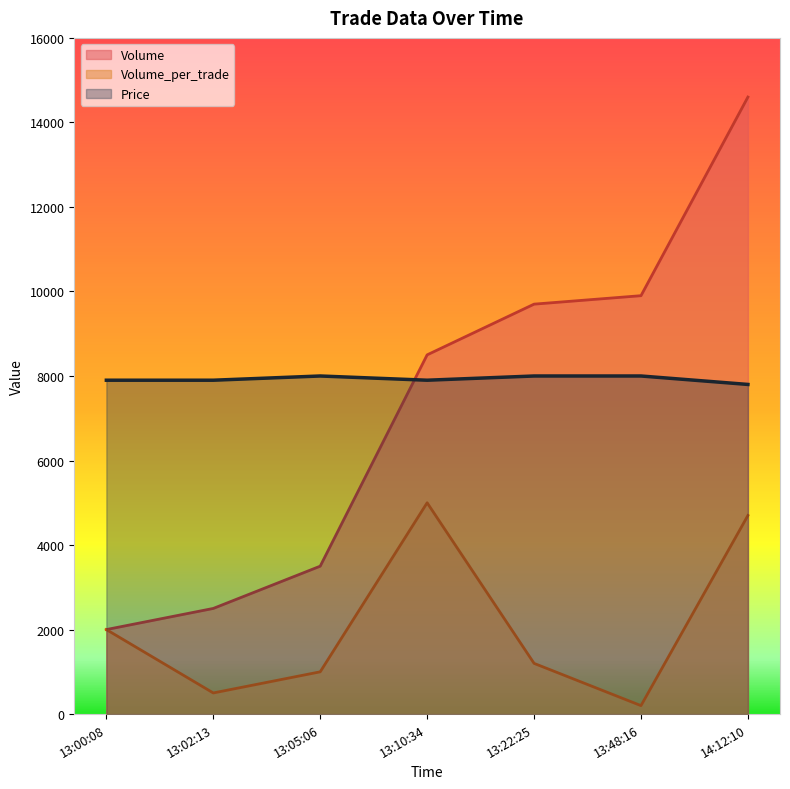

How many data points does each series have?

7